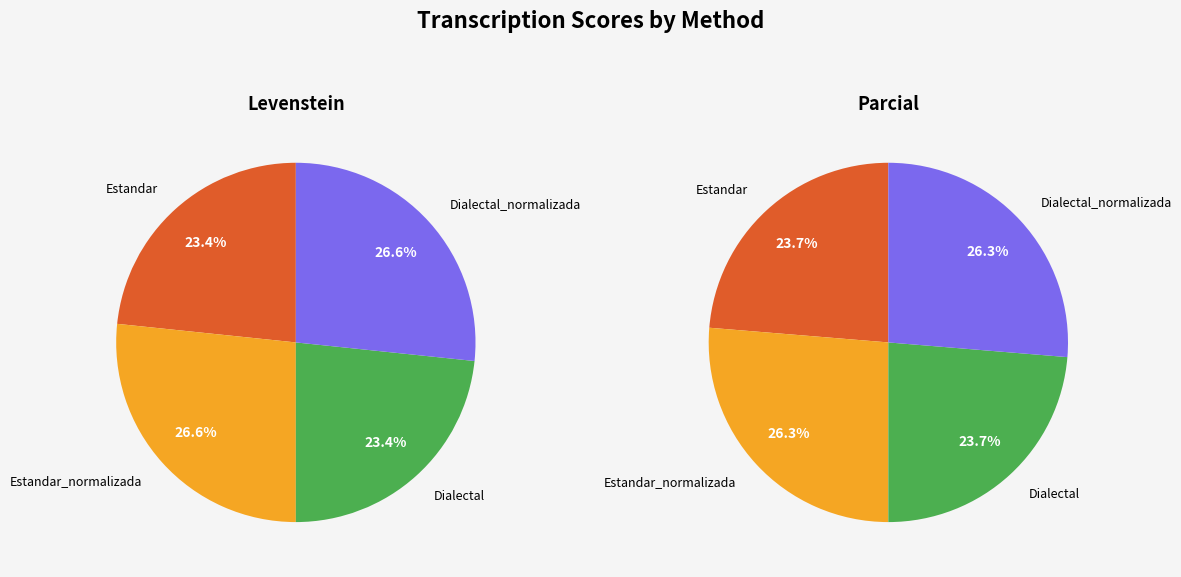

What is the largest slice in the pie chart?

Estandar_normalizada